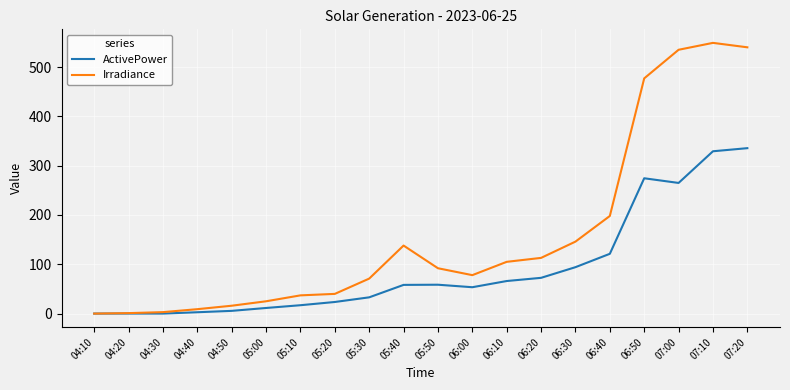

Rank the series at 05:10 from lowest to highest value.

ActivePower, Irradiance